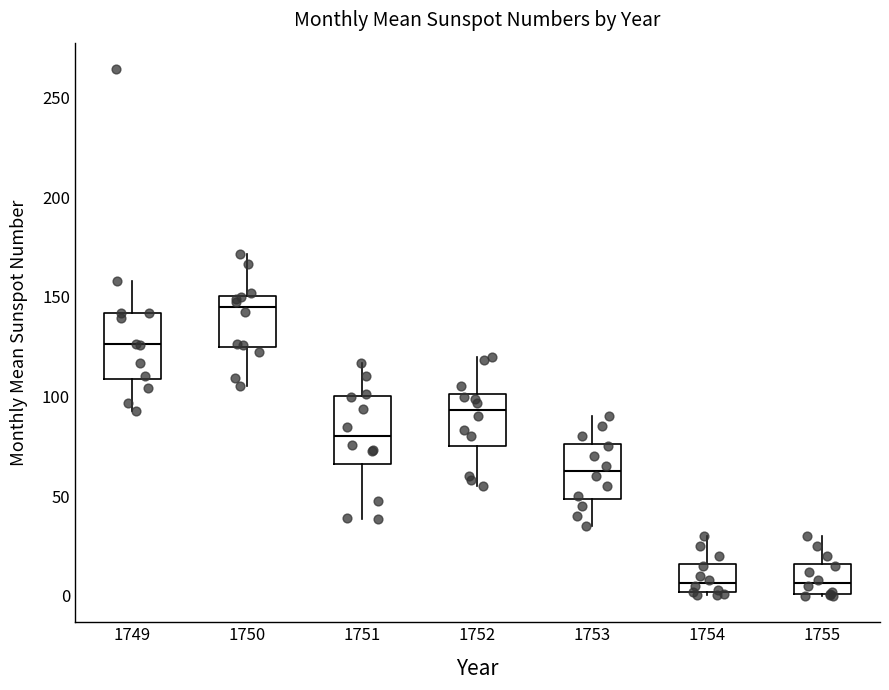

Which box has the highest median line?

1750